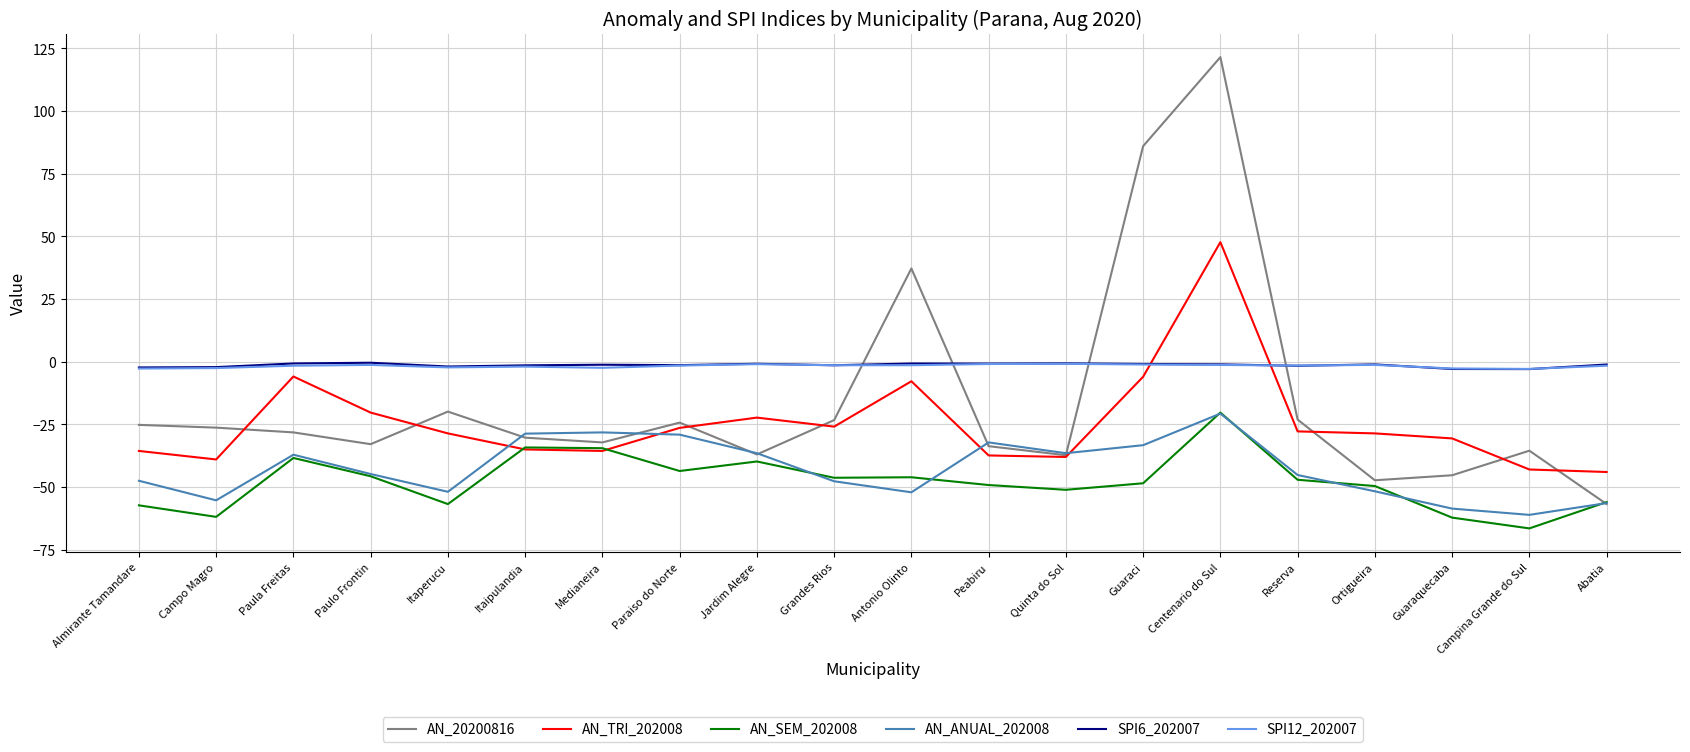

At which category does the chart reach its peak across all series?

Centenario do Sul